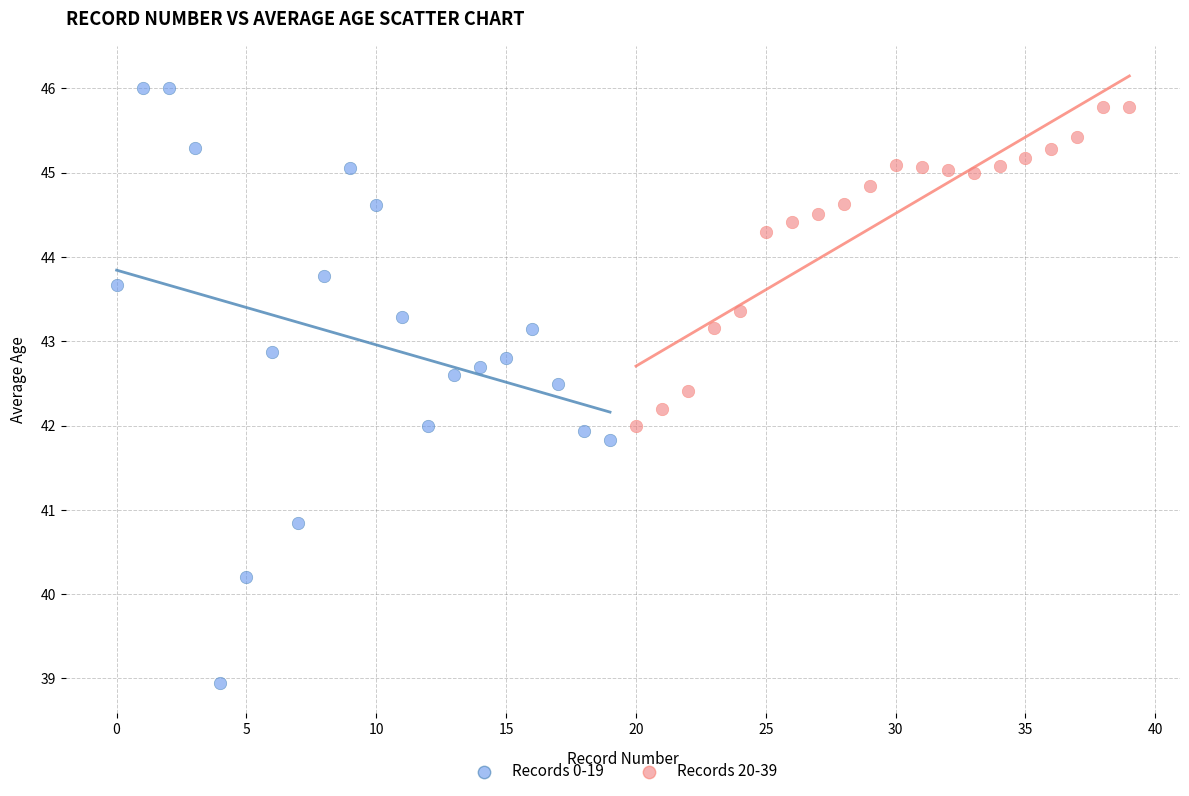

Which series contains the lowest Y value?

Records 0-19